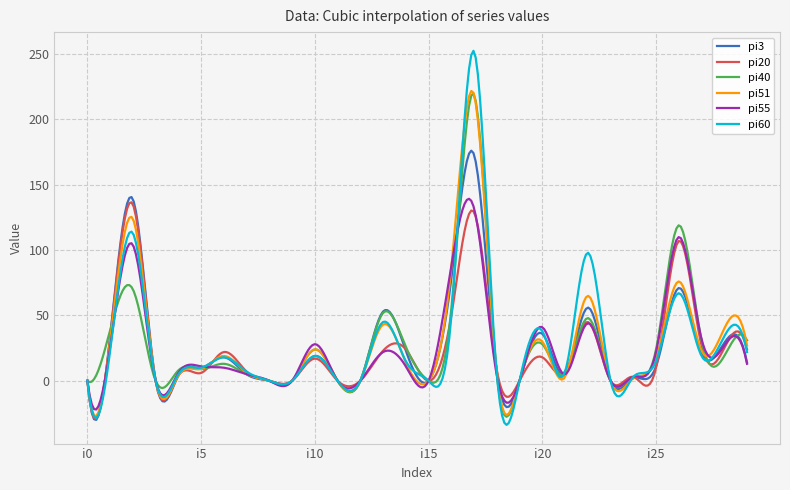

Which series has the largest range (max minus min)?

pi60